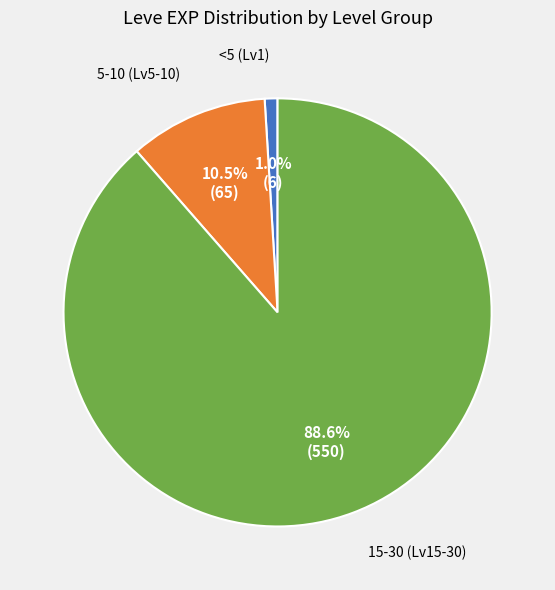

Is there any slice that represents more than half of the pie?

Yes